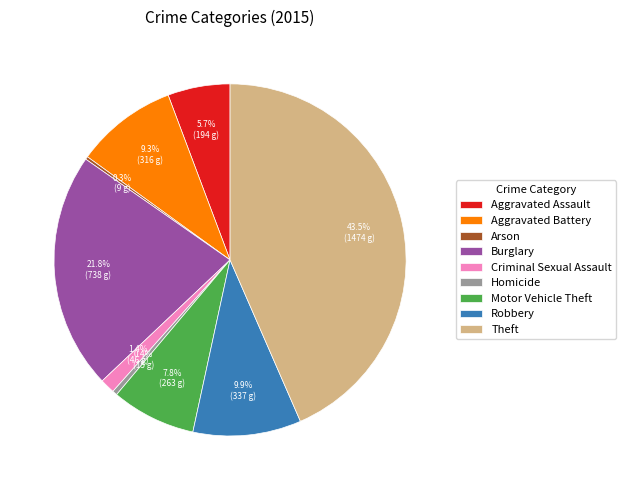

Which category has the biggest portion of the pie?

Theft